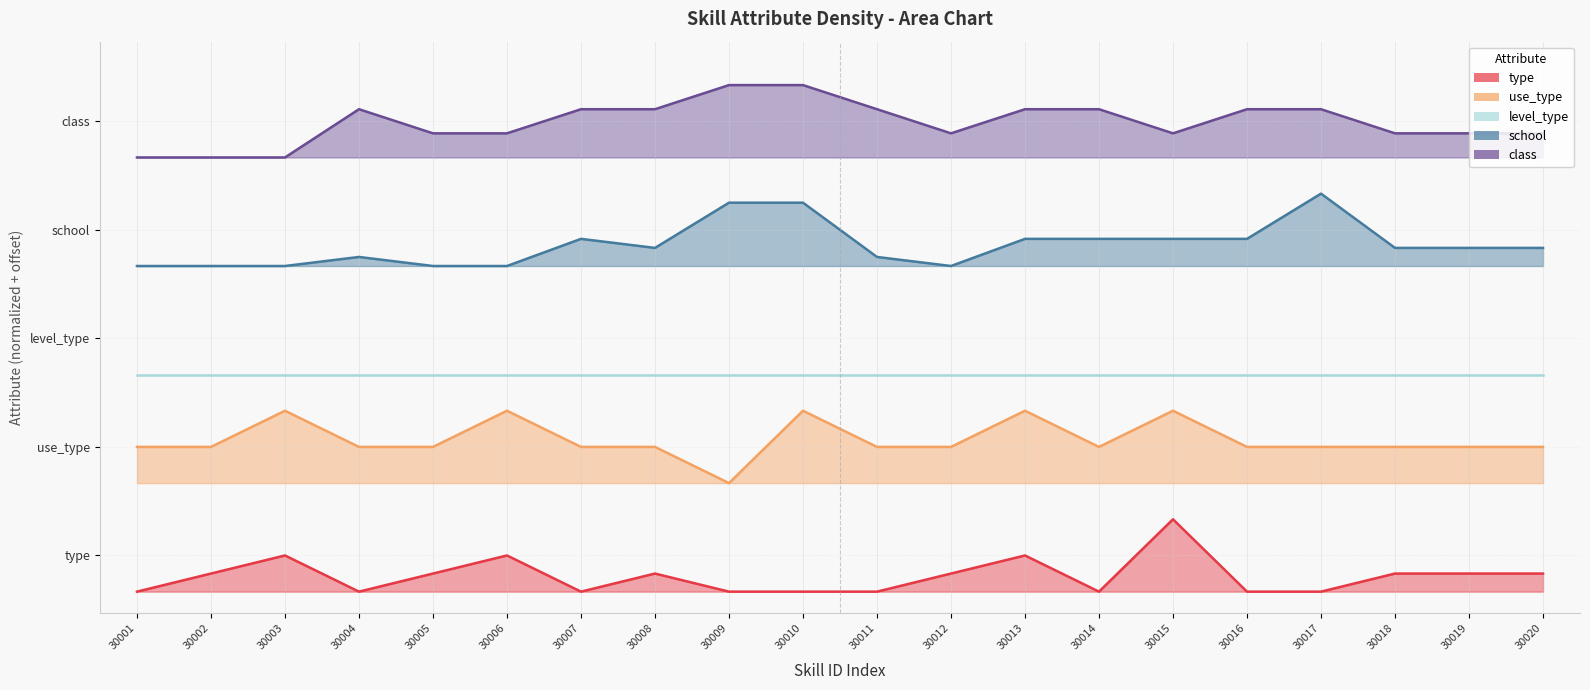

True or false: use_type and class intersect in this chart.

False